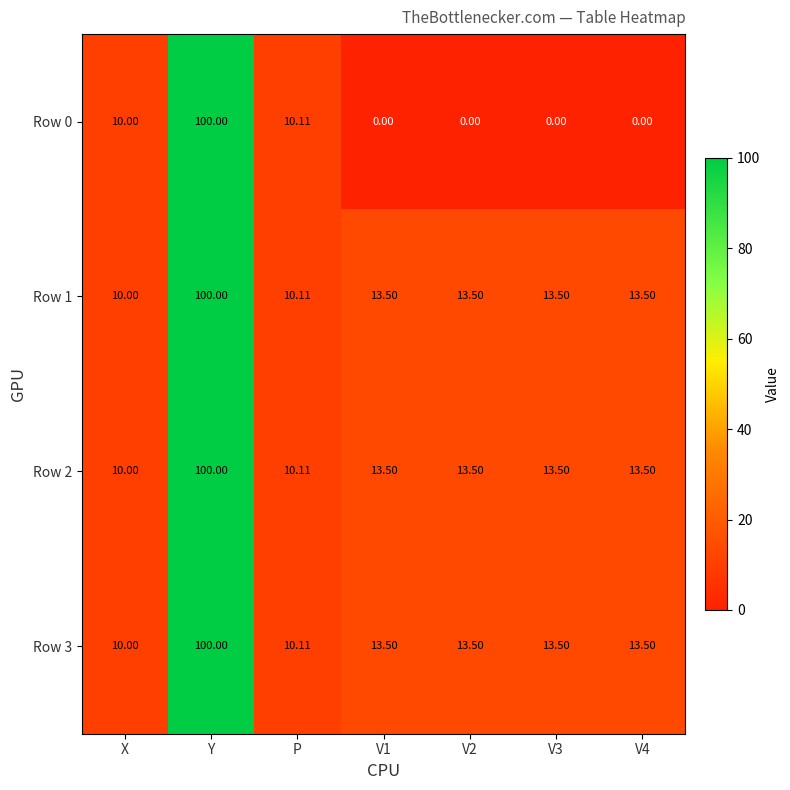

Between X and V3, which series saw the biggest shift?

Row 0